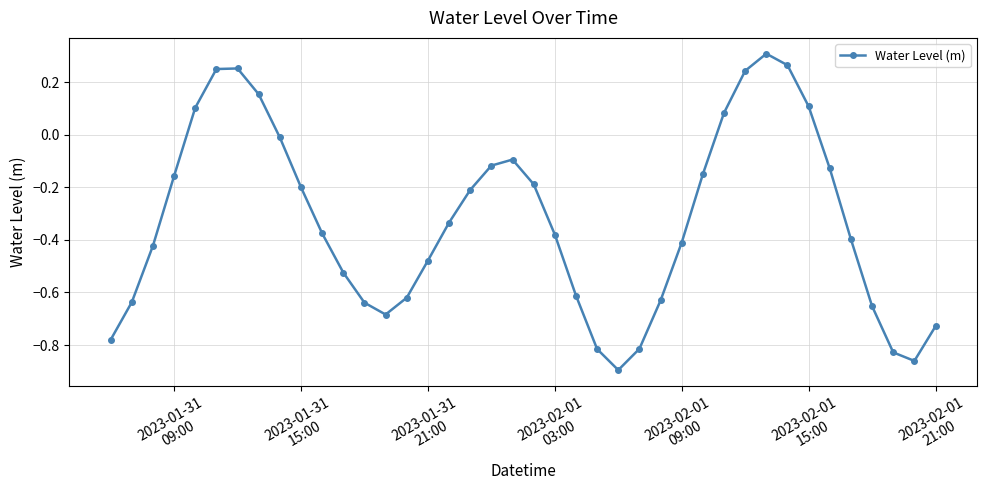

What is the sum of all values?

-13.0